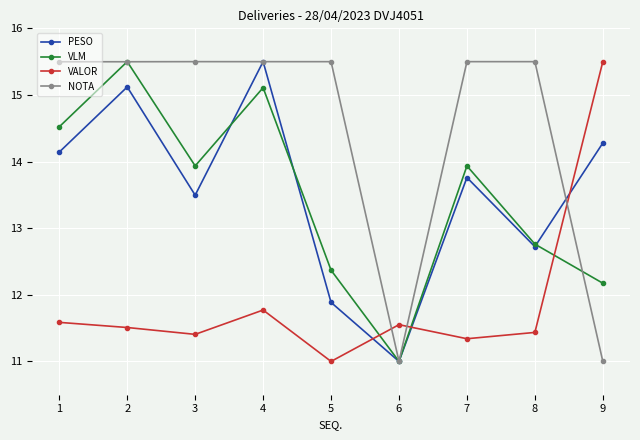

What is the spread (max minus min) of values at 8?

4.1